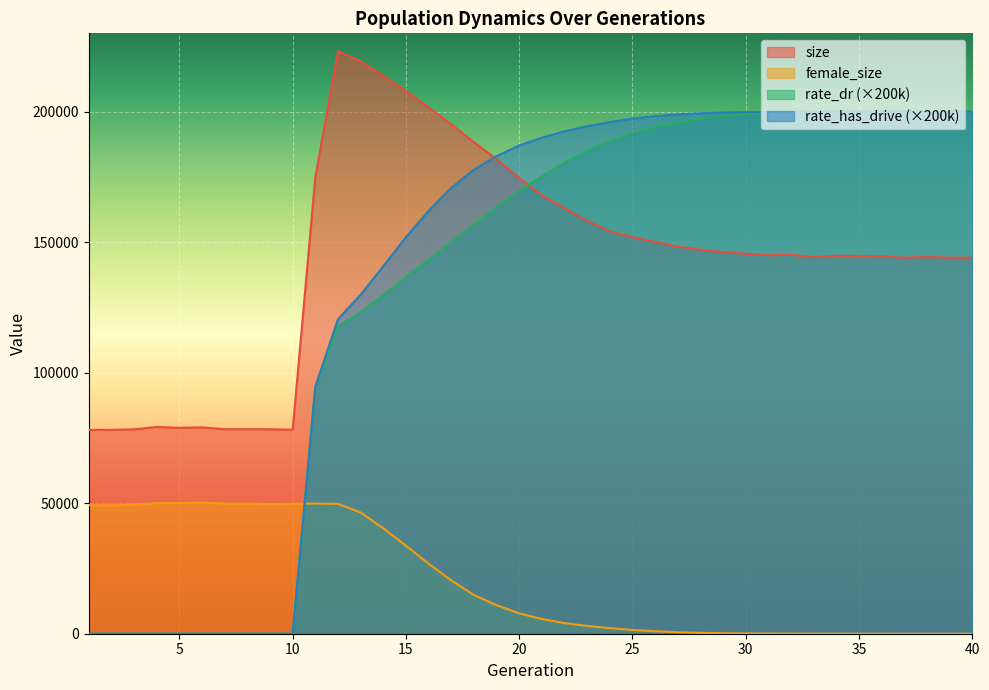

Reading left to right, extract all data points from this chart.

size: 78056.0	78085.0	78300.0	79216.0	78886.0	79055.0	78332.0	78366.0	78325.0	78159.0	174814.0	223094.0	219369.0	213689.0	208032.0	201642.0	195123.0	188301.0	181750.0	174553.0	167951.0	162959.0	158161.0	154121.0	151893.0	150041.0	148269.0	147128.0	146131.0	145581.0	144991.0	145161.0	144275.0	144788.0	144712.0	144634.0	144034.0	144301.0	144045.0	144058.0
female_size: 49238.0	49206.0	49426.0	50054.0	50058.0	50266.0	49870.0	49873.0	49693.0	49784.0	49844.0	49743.0	46444.0	40381.0	33699.0	26833.0	20441.0	14837.0	10917.0	7801.0	5640.0	4056.0	2991.0	2129.0	1445.0	960.0	576.0	343.0	186.0	106.0	59.0	33.0	17.0	10.0	4.0	3.0	1.0	1.0	1.0	0.0
rate_dr: 0.0	0.0	0.0	0.0	0.0	0.0	0.0	0.0	0.0	0.0	94611.4	117741.6	123118.6	129743.4	136657.8	143289.8	150084.4	156795.0	163354.0	169586.4	175288.0	180443.2	185042.0	188681.4	191721.2	194090.4	195908.0	197272.0	198340.8	199037.0	199429.0	199686.0	199823.4	199901.2	199942.6	199966.2	199984.0	199993.8	199996.6	199999.4
rate_has_drive: 0.0	0.0	0.0	0.0	0.0	0.0	0.0	0.0	0.0	0.0	94611.4	120493.6	129866.0	140791.4	151922.0	161990.8	170809.4	177774.4	182990.4	187018.4	190018.4	192472.6	194401.6	196021.6	197334.4	198273.6	198936.2	199359.8	199667.4	199813.6	199903.6	199945.0	199966.8	199980.6	199990.4	199995.8	199998.6	199998.6	199998.6	200000.0